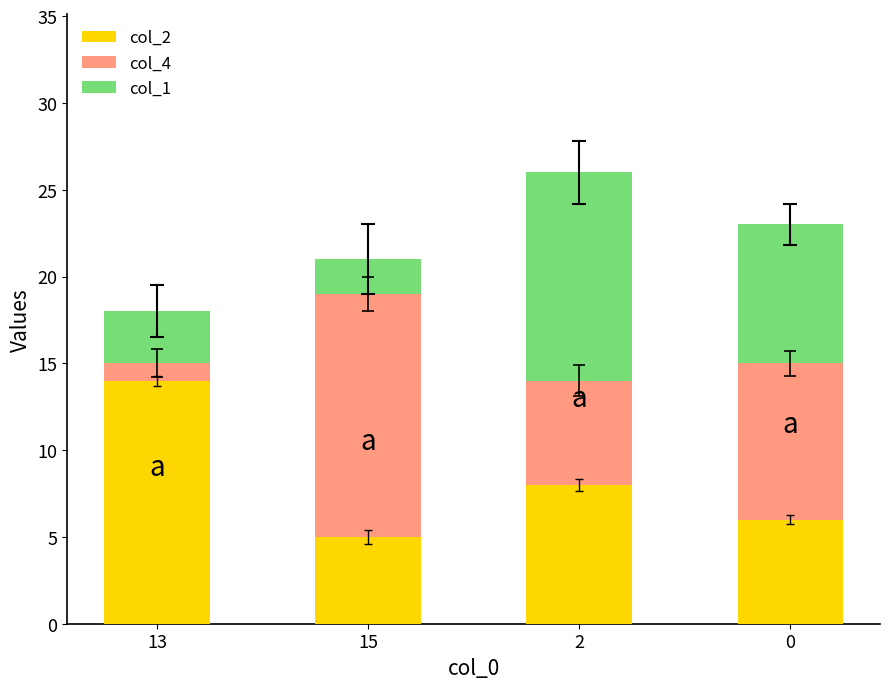

The col_1 series shows 8 at 2. True or false?

True